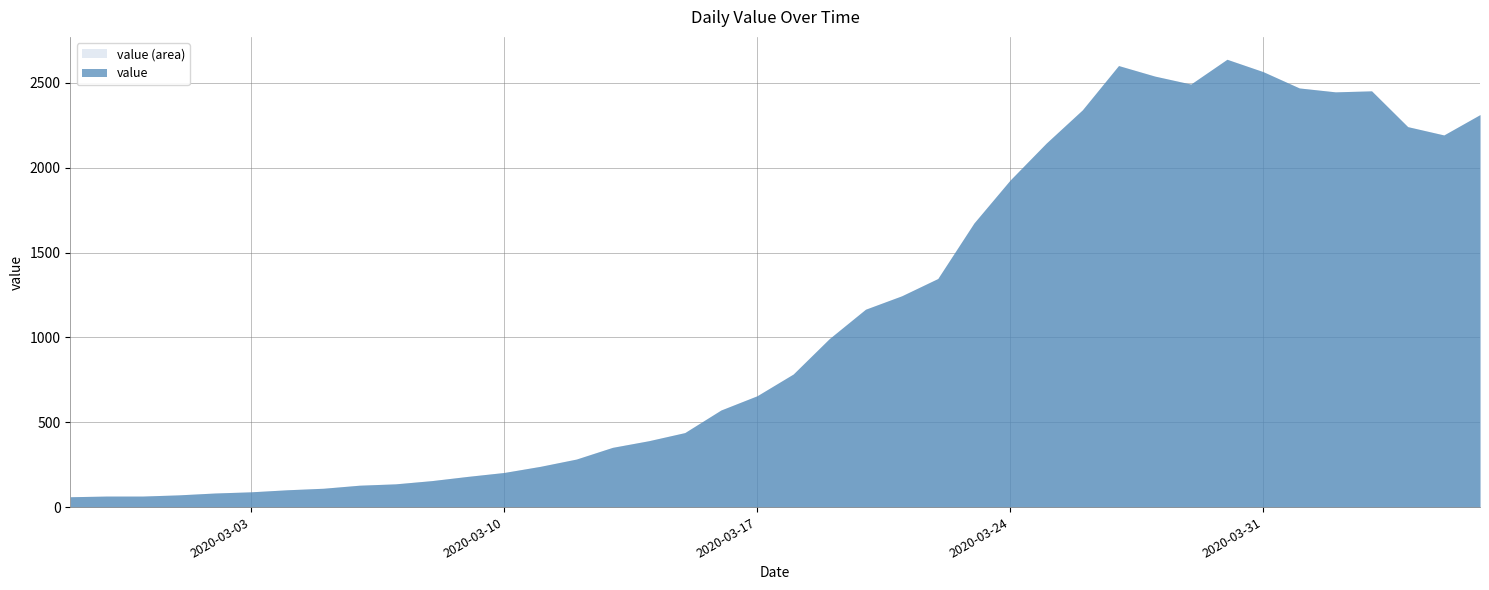

How many points are higher than both their immediate neighbors (excluding endpoints)?

3